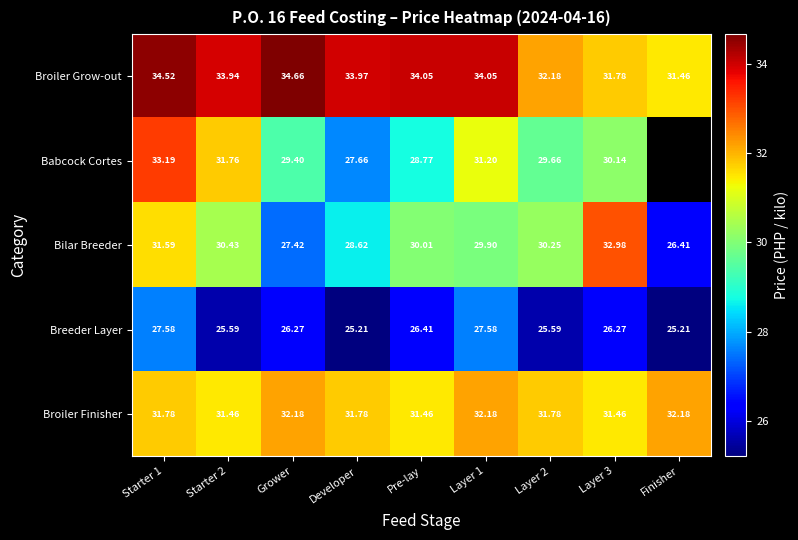

What is the smallest value displayed?

25.2